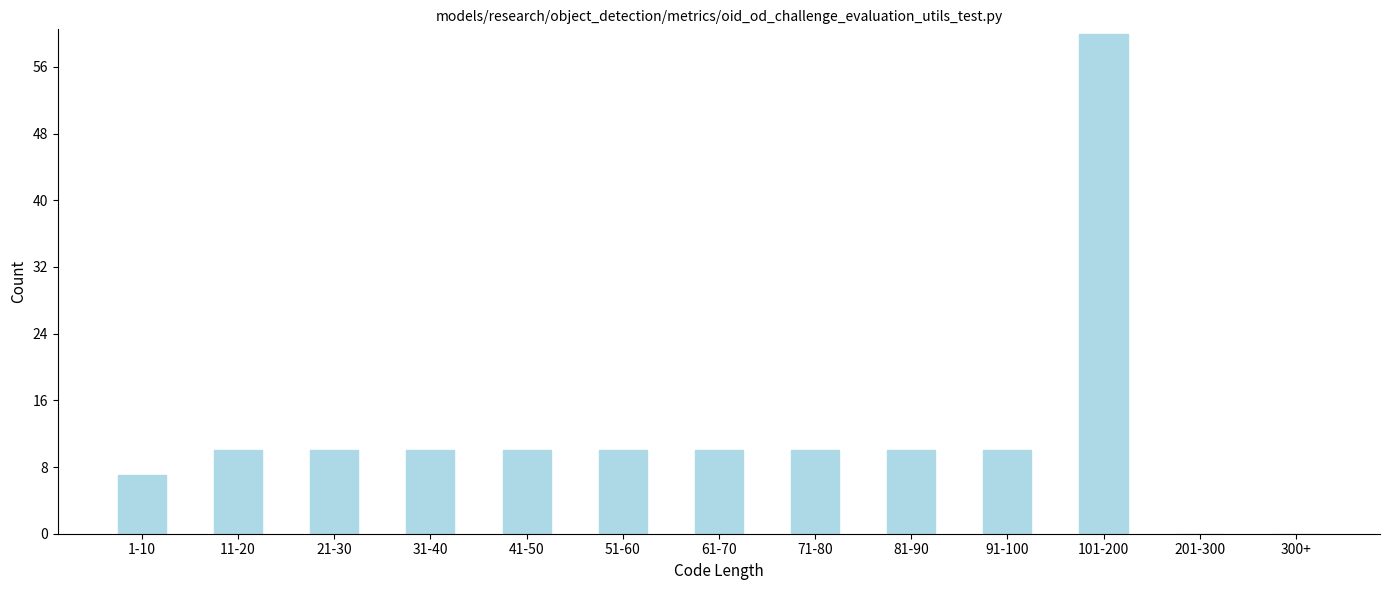

Reading right to left, transcribe all the data shown in this chart.

300+=0	201-300=0	101-200=60	91-100=10	81-90=10	71-80=10	61-70=10	51-60=10	41-50=10	31-40=10	21-30=10	11-20=10	1-10=7